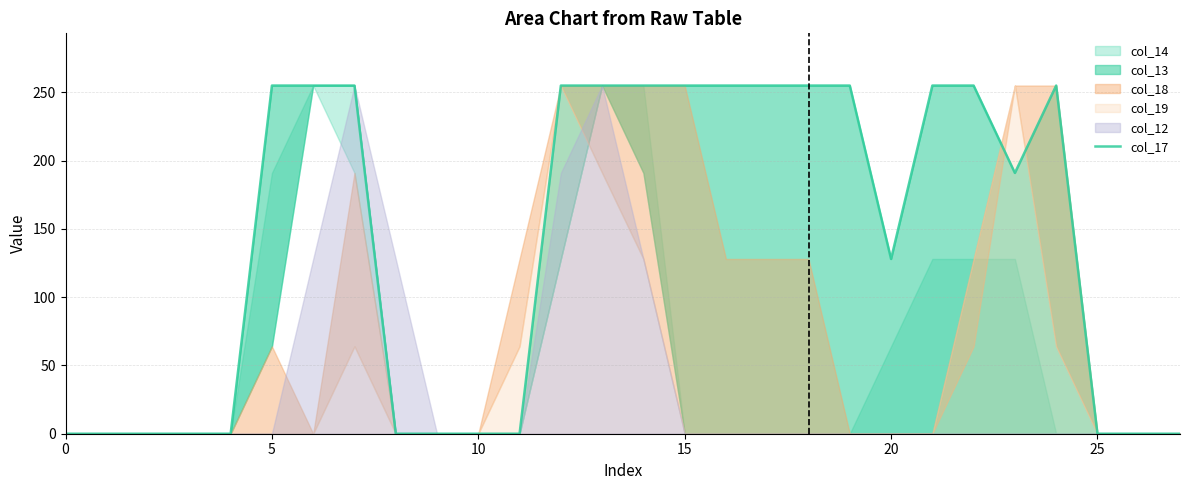

The value at 9 is 0. True or false?

True